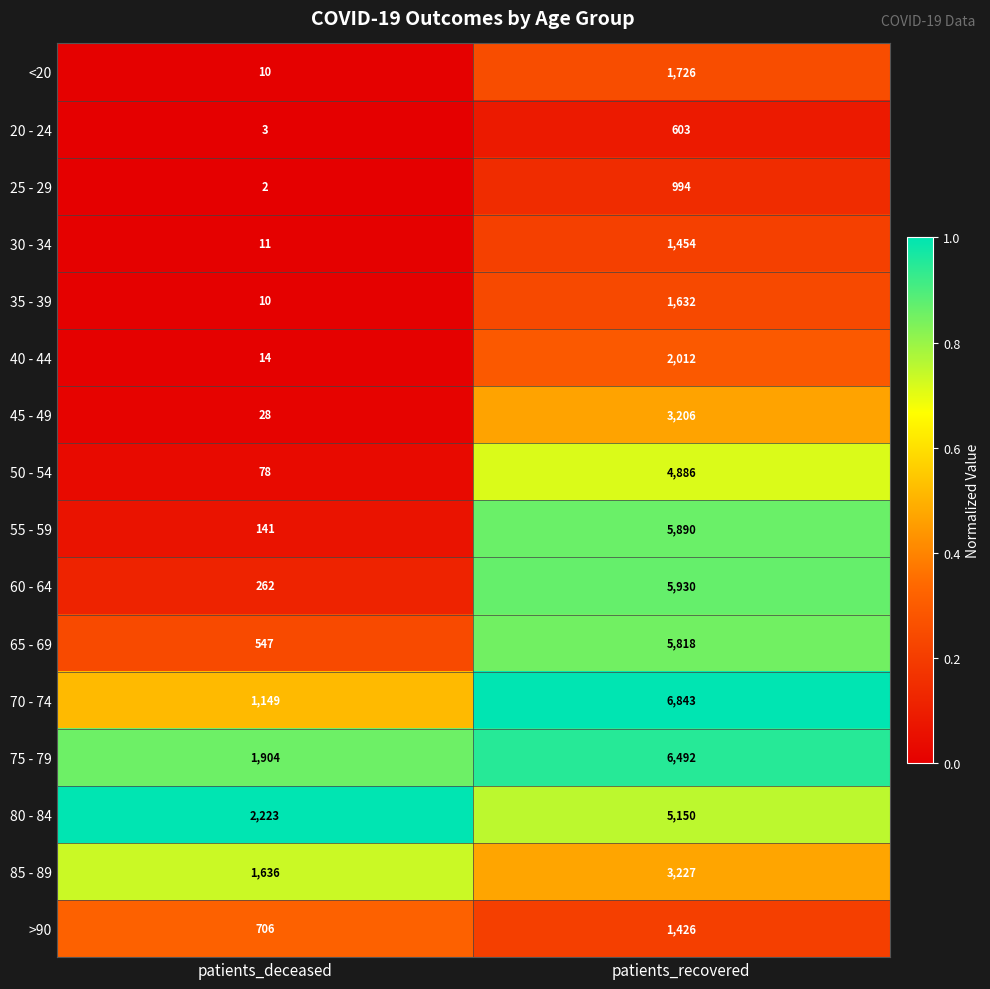

List the series in order of their peak value, lowest first.

20 - 24, 25 - 29, >90, 30 - 34, 35 - 39, <20, 40 - 44, 45 - 49, 85 - 89, 50 - 54, 80 - 84, 65 - 69, 55 - 59, 60 - 64, 75 - 79, 70 - 74